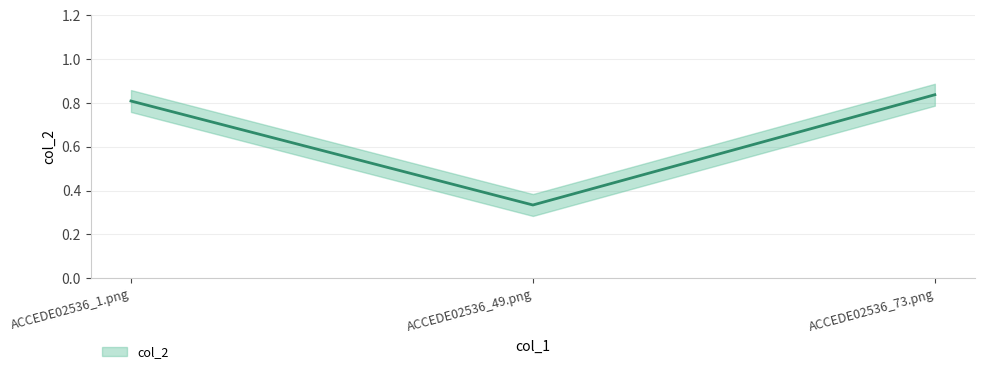

What is the value of the 3rd point from the left?

0.8